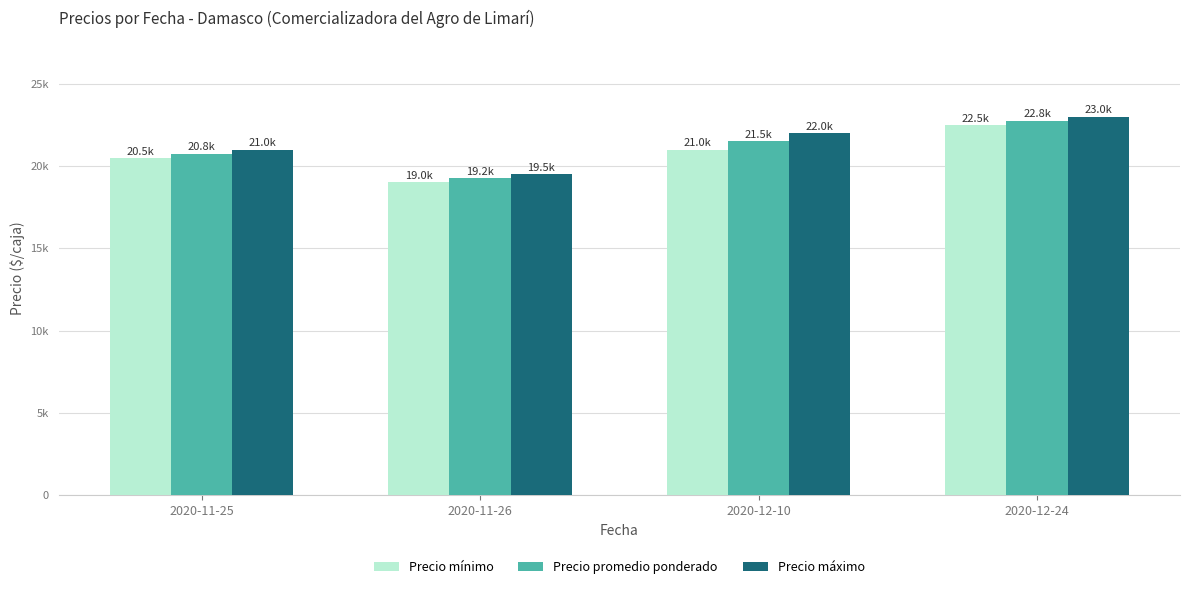

Reading left to right, list all the values displayed in this chart.

Precio mínimo: 2020-11-25=20500	2020-11-26=19000	2020-12-10=21000	2020-12-24=22500
Precio promedio ponderado: 2020-11-25=20750	2020-11-26=19250	2020-12-10=21500	2020-12-24=22750
Precio máximo: 2020-11-25=21000	2020-11-26=19500	2020-12-10=22000	2020-12-24=23000